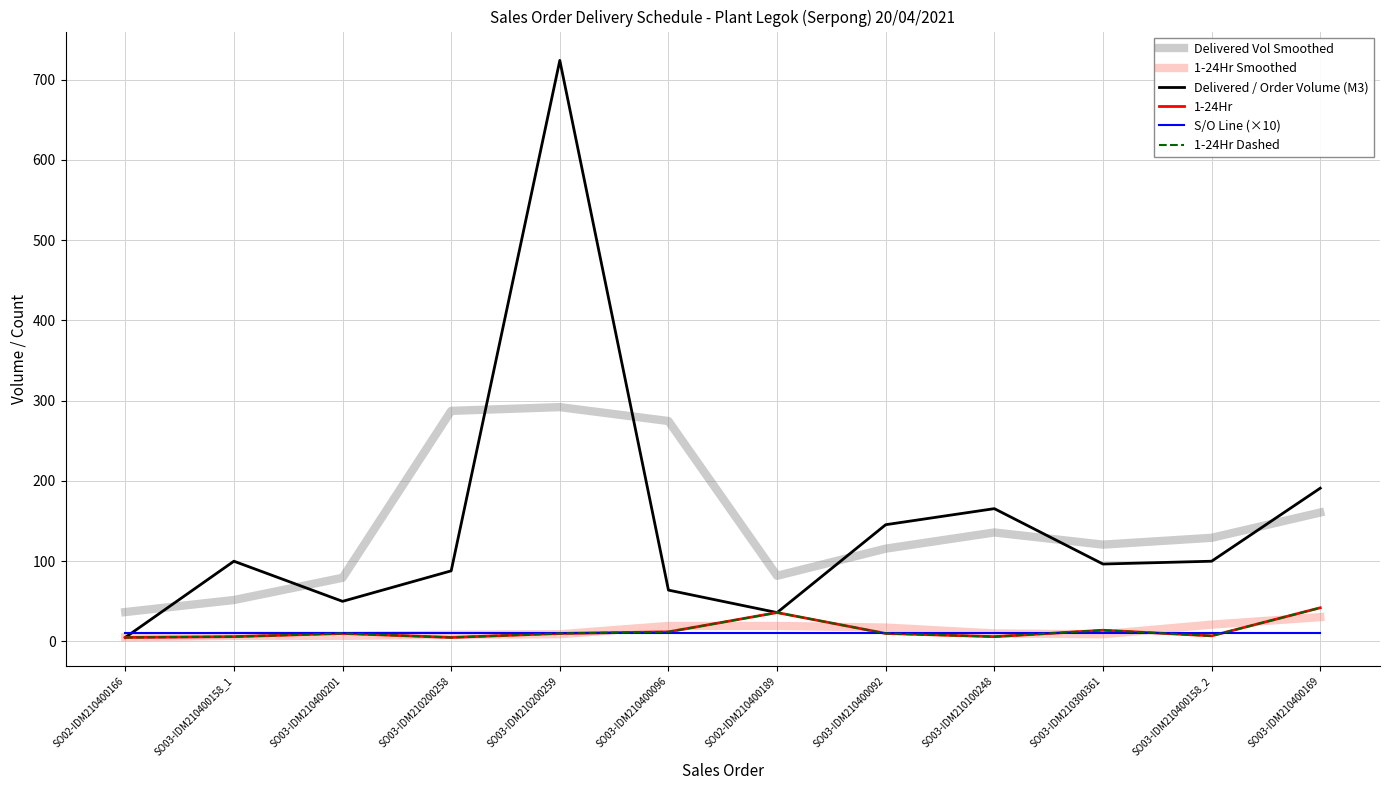

Does the chart display data point markers on the line(s)?

No